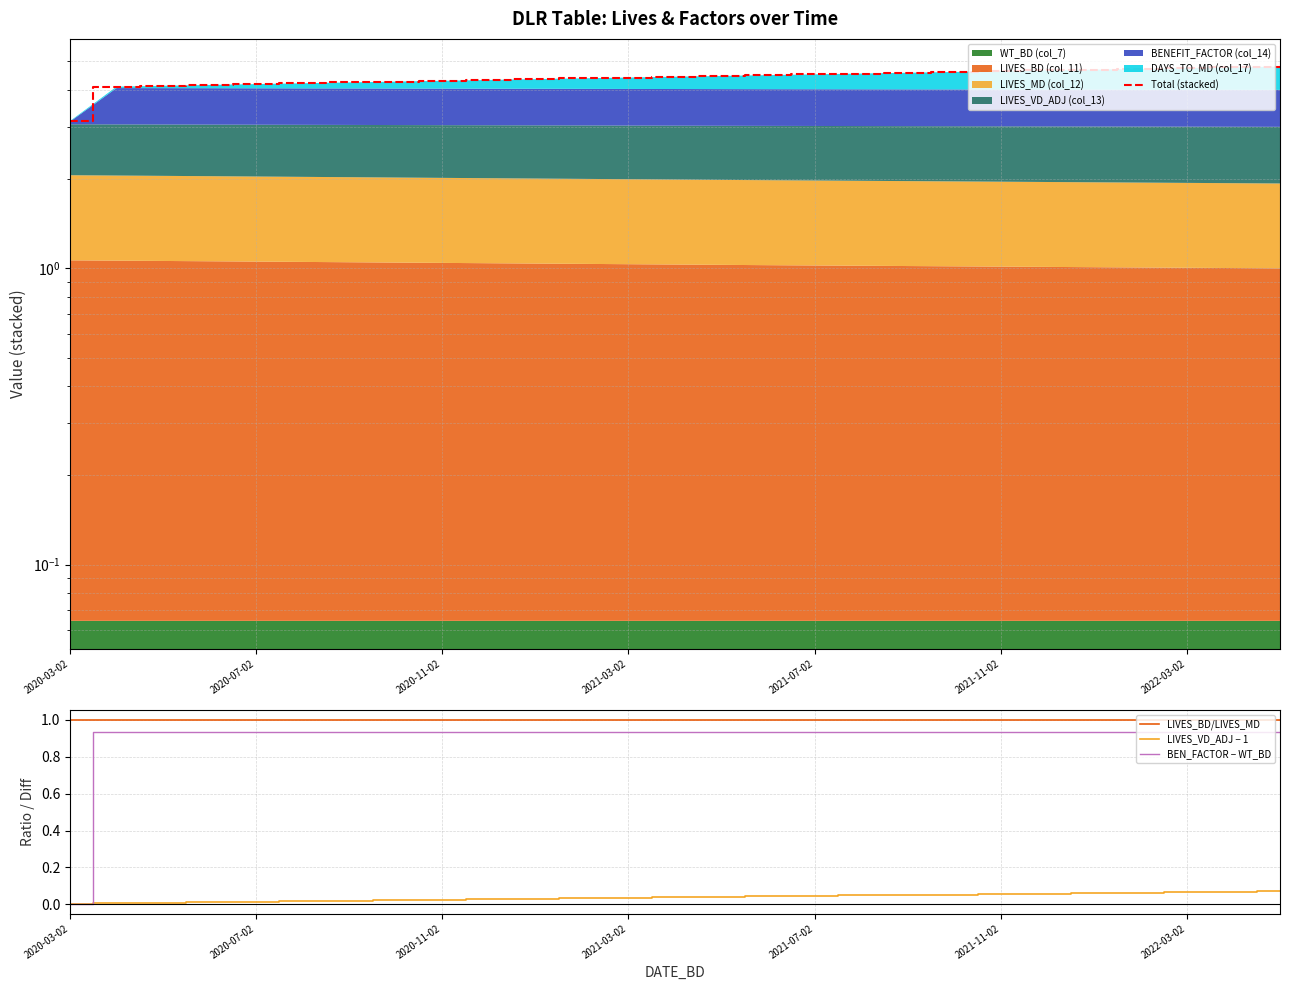

What is the average value of the BEN_FACTOR − WT_BD series?

0.9